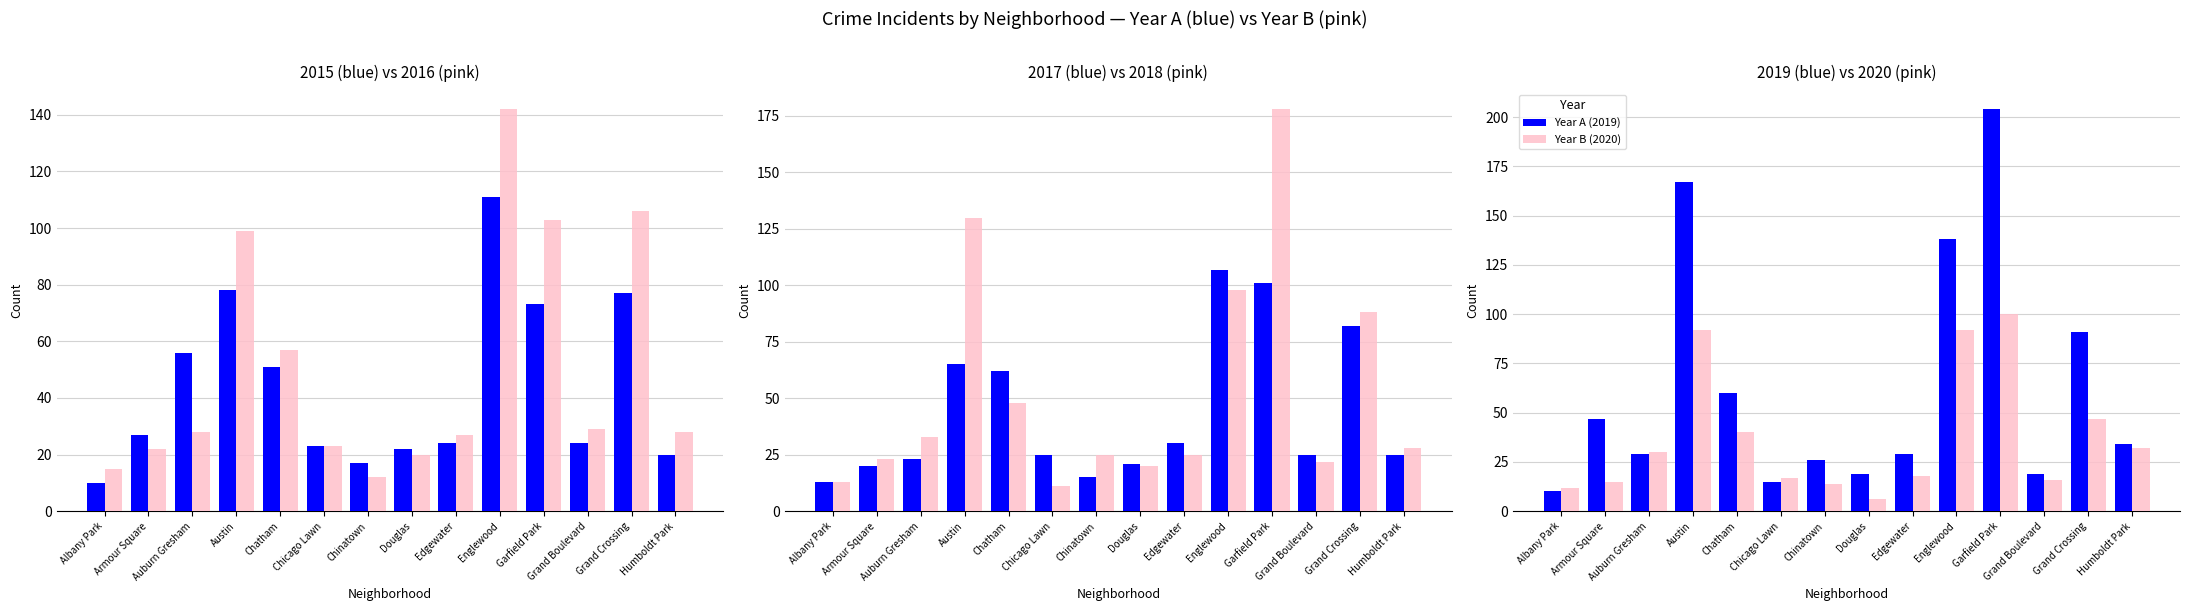

At which category is the sum across all series the highest?

Garfield Park